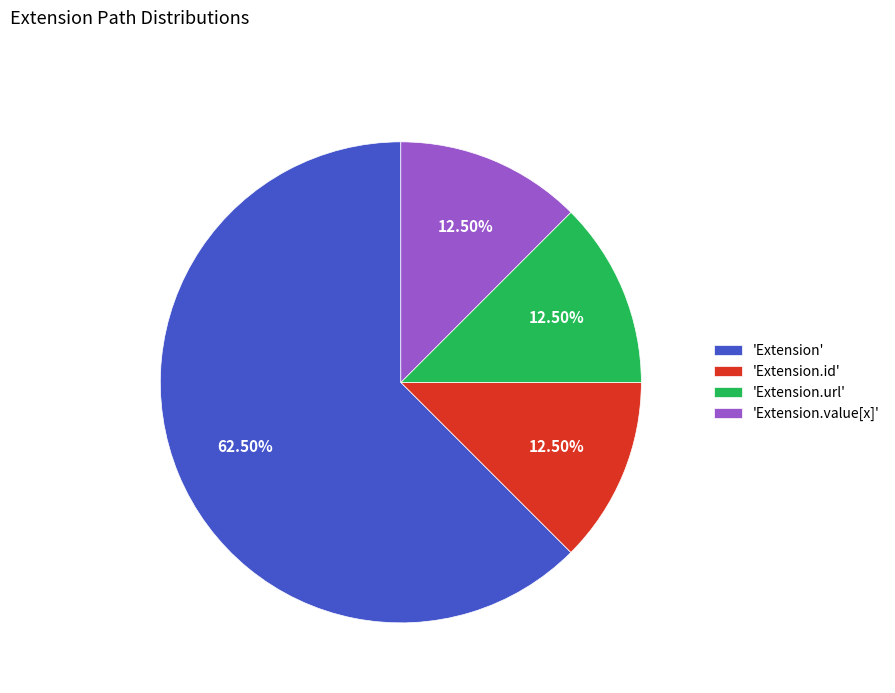

Which category has the biggest portion of the pie?

'Extension'